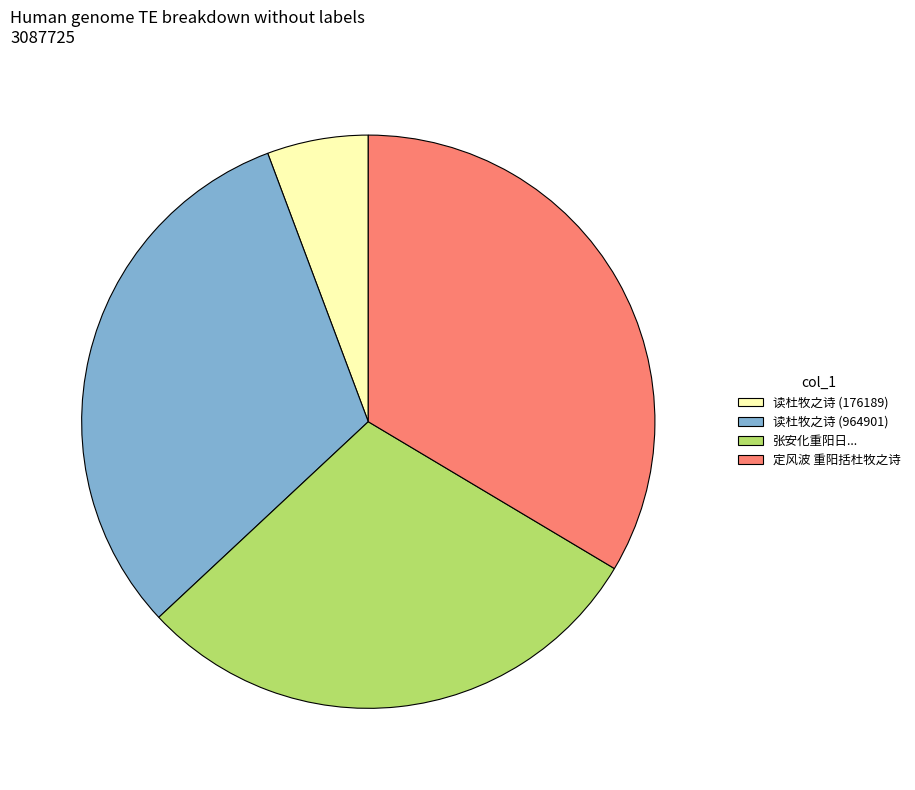

Approximately how many times larger is the value at 张安化重阳日... compared to 读杜牧之诗 (964901)?

0.9